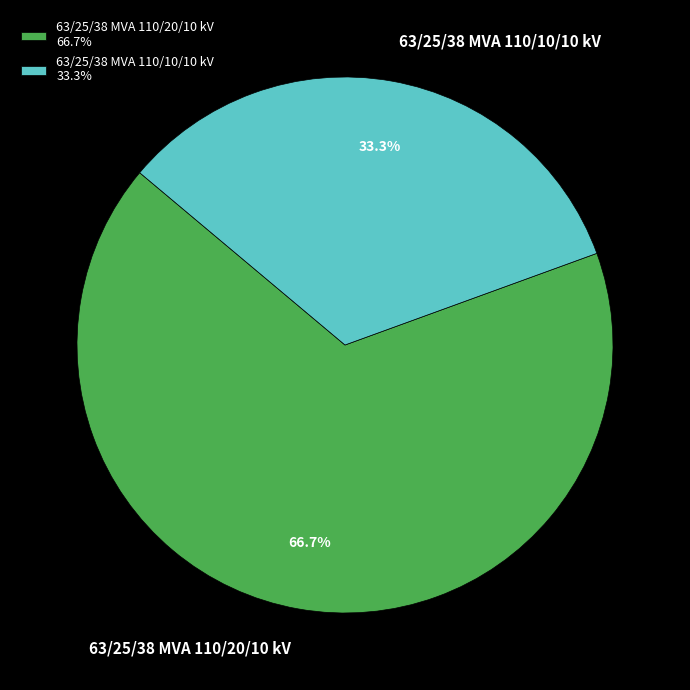

What percentage is the 63/25/38 MVA 110/20/10 kV slice, to the nearest percent?

67%